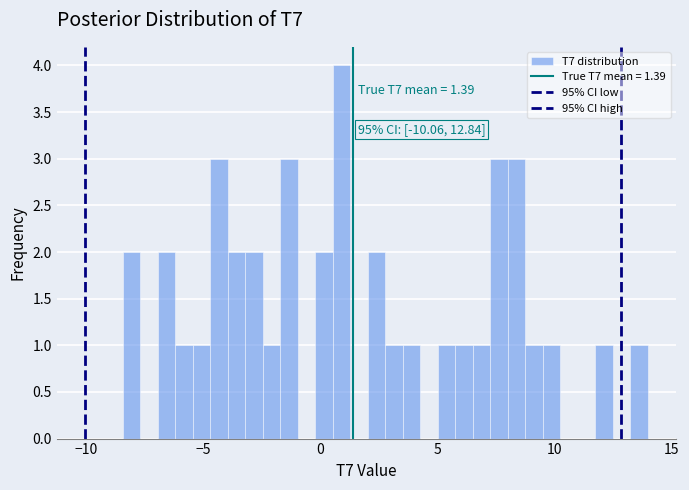

Read against the x-axis, roughly where is the centre of the tallest bar?

1.0